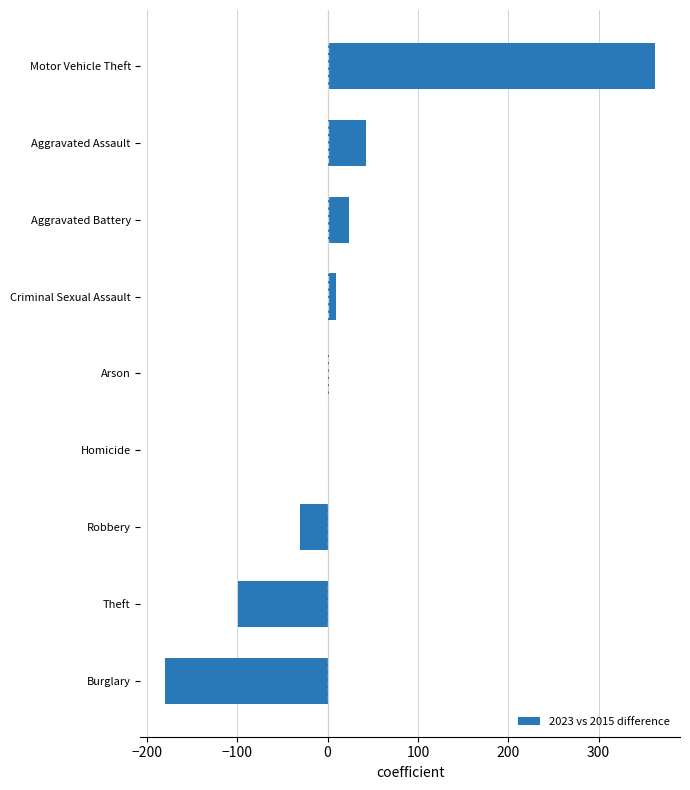

What is the maximum value shown in the chart?

363